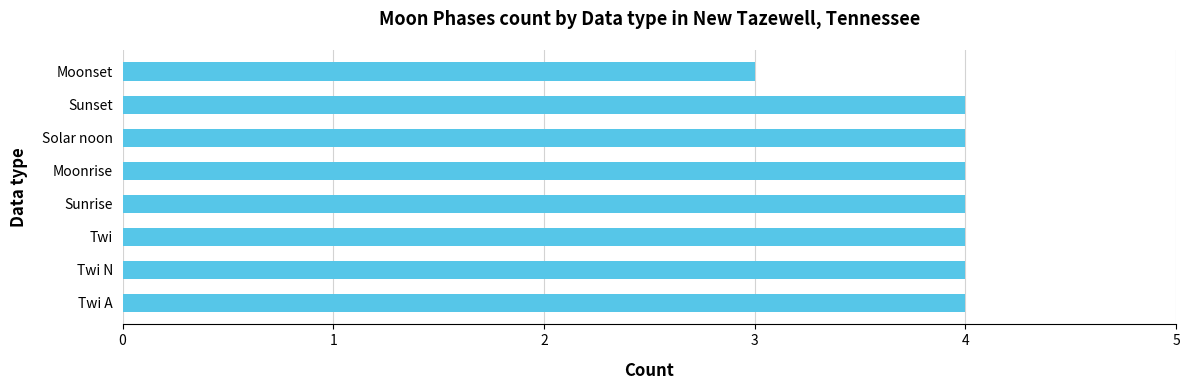

The value at Moonrise is 6. True or false?

False